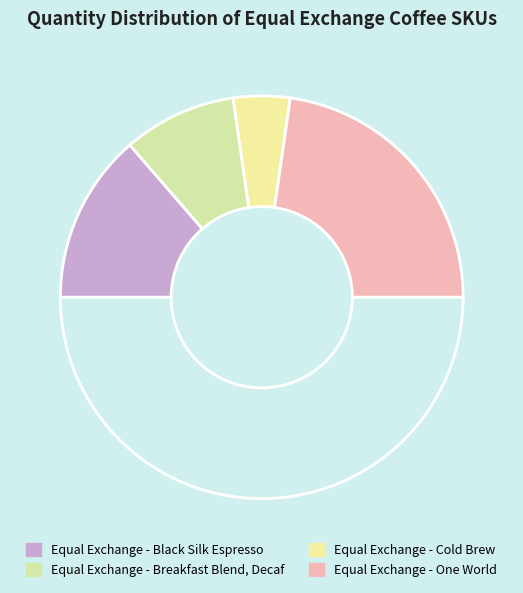

How many segments does this pie chart have?

5